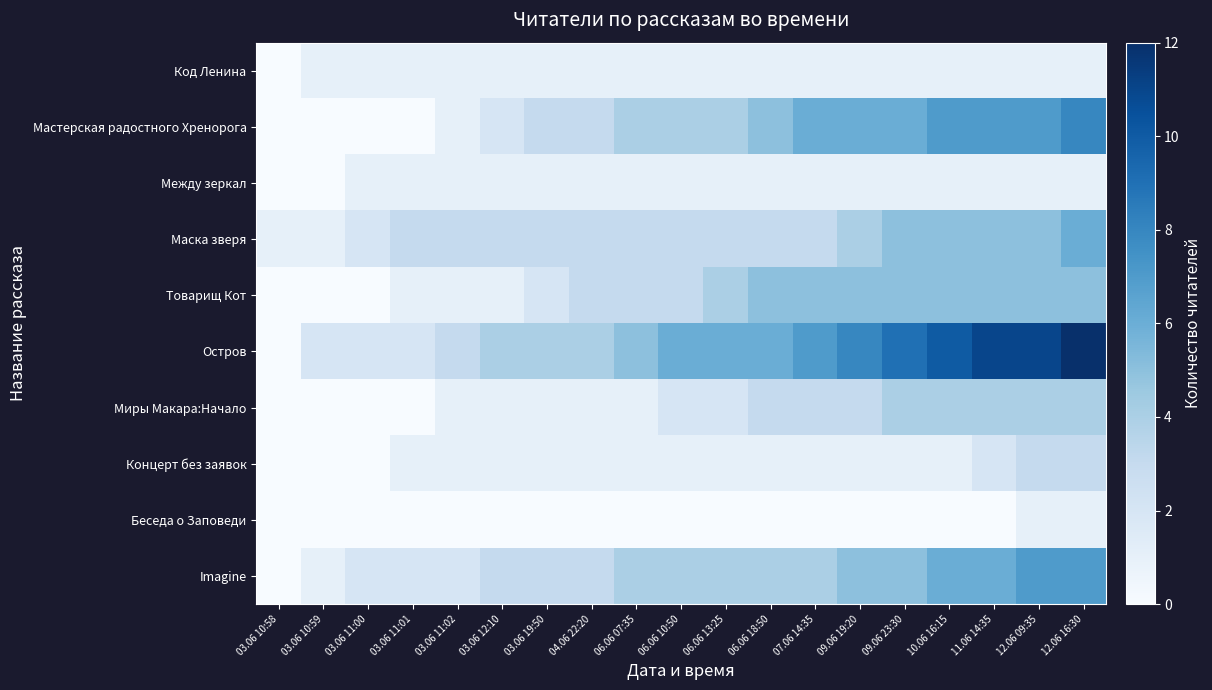

Reading left to right, extract all data points from this chart.

Код Ленина: 03.06 10:58=0	03.06 10:59=1	03.06 11:00=1	03.06 11:01=1	03.06 11:02=1	03.06 12:10=1	03.06 19:50=1	04.06 22:20=1	06.06 07:35=1	06.06 10:50=1	06.06 13:25=1	06.06 18:50=1	07.06 14:35=1	09.06 19:20=1	09.06 23:30=1	10.06 16:15=1	11.06 14:35=1	12.06 09:35=1	12.06 16:30=1
Мастерская радостного Хренорога: 03.06 10:58=0	03.06 10:59=0	03.06 11:00=0	03.06 11:01=0	03.06 11:02=1	03.06 12:10=2	03.06 19:50=3	04.06 22:20=3	06.06 07:35=4	06.06 10:50=4	06.06 13:25=4	06.06 18:50=5	07.06 14:35=6	09.06 19:20=6	09.06 23:30=6	10.06 16:15=7	11.06 14:35=7	12.06 09:35=7	12.06 16:30=8
Между зеркал: 03.06 10:58=0	03.06 10:59=0	03.06 11:00=1	03.06 11:01=1	03.06 11:02=1	03.06 12:10=1	03.06 19:50=1	04.06 22:20=1	06.06 07:35=1	06.06 10:50=1	06.06 13:25=1	06.06 18:50=1	07.06 14:35=1	09.06 19:20=1	09.06 23:30=1	10.06 16:15=1	11.06 14:35=1	12.06 09:35=1	12.06 16:30=1
Маска зверя: 03.06 10:58=1	03.06 10:59=1	03.06 11:00=2	03.06 11:01=3	03.06 11:02=3	03.06 12:10=3	03.06 19:50=3	04.06 22:20=3	06.06 07:35=3	06.06 10:50=3	06.06 13:25=3	06.06 18:50=3	07.06 14:35=3	09.06 19:20=4	09.06 23:30=5	10.06 16:15=5	11.06 14:35=5	12.06 09:35=5	12.06 16:30=6
Товарищ Кот: 03.06 10:58=0	03.06 10:59=0	03.06 11:00=0	03.06 11:01=1	03.06 11:02=1	03.06 12:10=1	03.06 19:50=2	04.06 22:20=3	06.06 07:35=3	06.06 10:50=3	06.06 13:25=4	06.06 18:50=5	07.06 14:35=5	09.06 19:20=5	09.06 23:30=5	10.06 16:15=5	11.06 14:35=5	12.06 09:35=5	12.06 16:30=5
Остров: 03.06 10:58=0	03.06 10:59=2	03.06 11:00=2	03.06 11:01=2	03.06 11:02=3	03.06 12:10=4	03.06 19:50=4	04.06 22:20=4	06.06 07:35=5	06.06 10:50=6	06.06 13:25=6	06.06 18:50=6	07.06 14:35=7	09.06 19:20=8	09.06 23:30=9	10.06 16:15=10	11.06 14:35=11	12.06 09:35=11	12.06 16:30=12
Миры Макара:Начало: 03.06 10:58=0	03.06 10:59=0	03.06 11:00=0	03.06 11:01=0	03.06 11:02=1	03.06 12:10=1	03.06 19:50=1	04.06 22:20=1	06.06 07:35=1	06.06 10:50=2	06.06 13:25=2	06.06 18:50=3	07.06 14:35=3	09.06 19:20=3	09.06 23:30=4	10.06 16:15=4	11.06 14:35=4	12.06 09:35=4	12.06 16:30=4
Концерт без заявок: 03.06 10:58=0	03.06 10:59=0	03.06 11:00=0	03.06 11:01=1	03.06 11:02=1	03.06 12:10=1	03.06 19:50=1	04.06 22:20=1	06.06 07:35=1	06.06 10:50=1	06.06 13:25=1	06.06 18:50=1	07.06 14:35=1	09.06 19:20=1	09.06 23:30=1	10.06 16:15=1	11.06 14:35=2	12.06 09:35=3	12.06 16:30=3
Беседа о Заповеди: 03.06 10:58=0	03.06 10:59=0	03.06 11:00=0	03.06 11:01=0	03.06 11:02=0	03.06 12:10=0	03.06 19:50=0	04.06 22:20=0	06.06 07:35=0	06.06 10:50=0	06.06 13:25=0	06.06 18:50=0	07.06 14:35=0	09.06 19:20=0	09.06 23:30=0	10.06 16:15=0	11.06 14:35=0	12.06 09:35=1	12.06 16:30=1
Imagine: 03.06 10:58=0	03.06 10:59=1	03.06 11:00=2	03.06 11:01=2	03.06 11:02=2	03.06 12:10=3	03.06 19:50=3	04.06 22:20=3	06.06 07:35=4	06.06 10:50=4	06.06 13:25=4	06.06 18:50=4	07.06 14:35=4	09.06 19:20=5	09.06 23:30=5	10.06 16:15=6	11.06 14:35=6	12.06 09:35=7	12.06 16:30=7